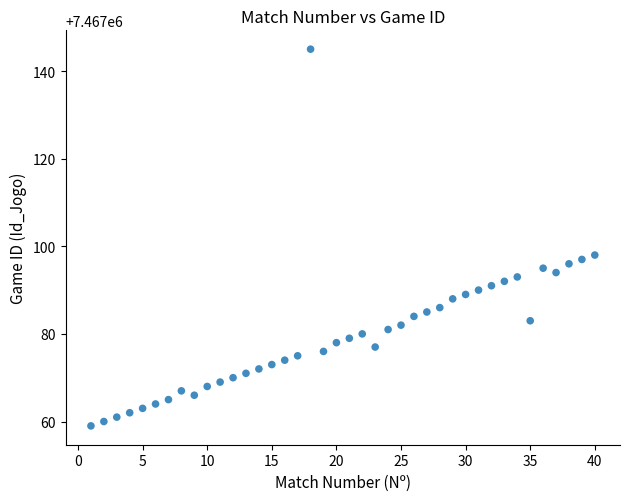

What Y value in the scatter plot is closest to 7467102?

7467098